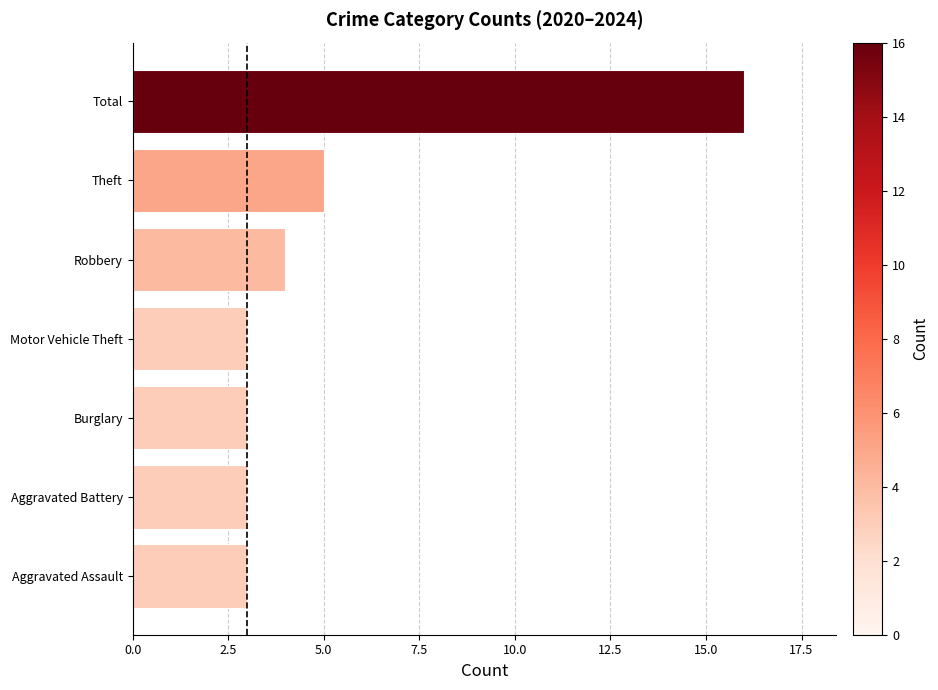

What is the smallest value displayed?

3